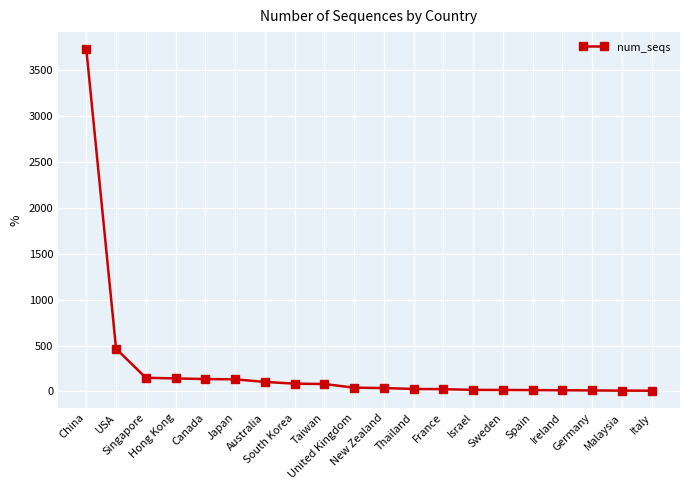

What is the smallest value displayed?

8